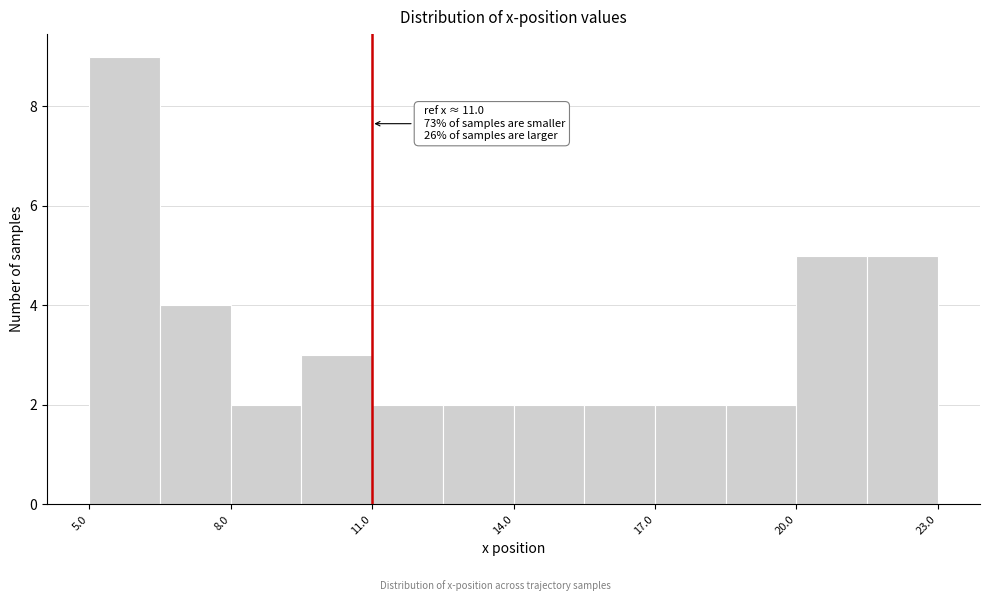

Around what value on the x-axis is the tallest bar? Give the approximate position of its centre, as read against the axis.

6.0